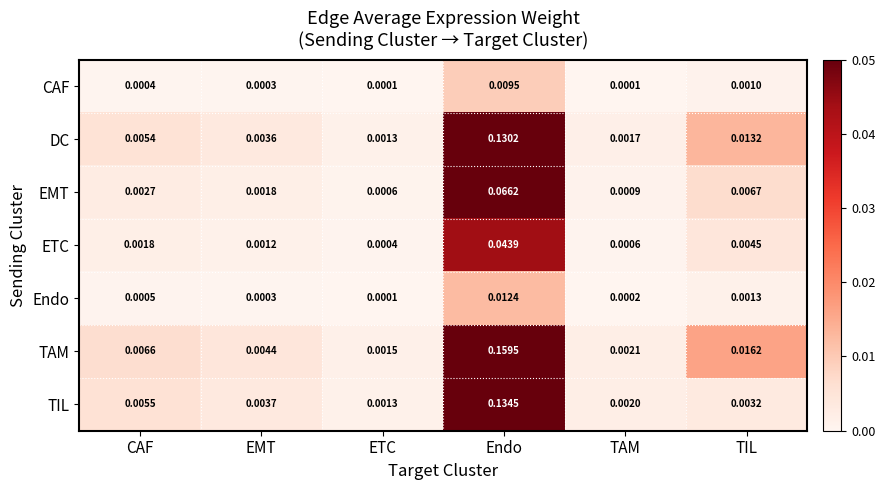

Between CAF and EMT, which series saw the biggest shift?

TAM